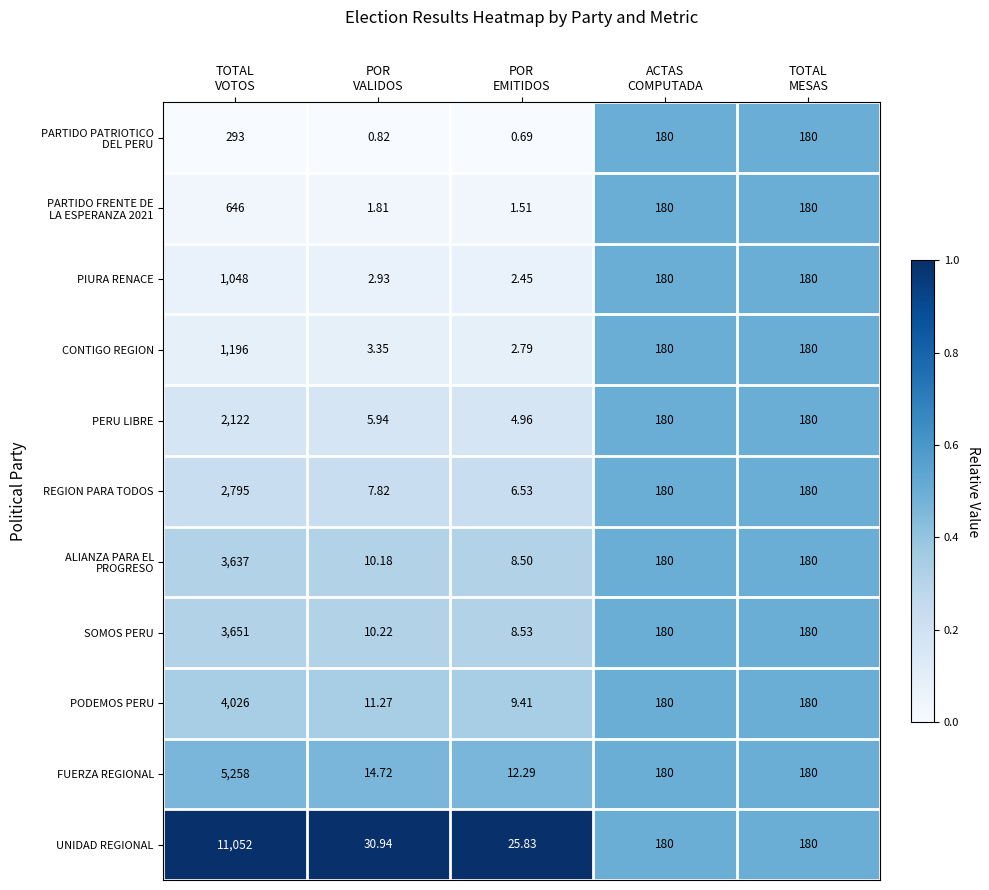

Which series has the largest range (max minus min)?

UNIDAD REGIONAL